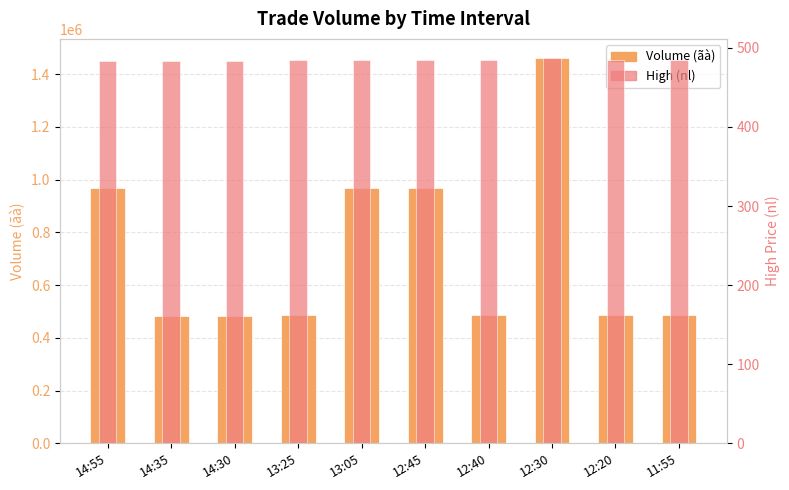

What is the average value of the High (nl) series?

485